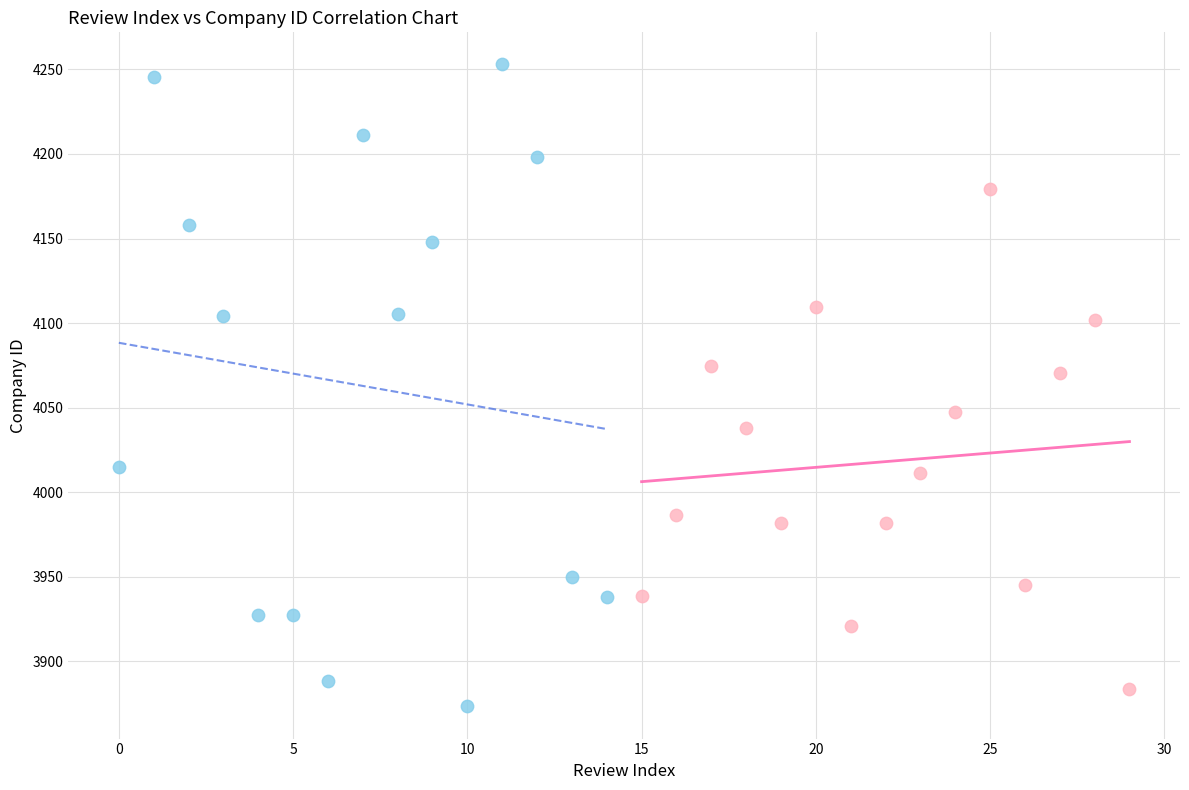

Which series reaches the minimum Y coordinate?

한국투자신탁운용 (0–14)